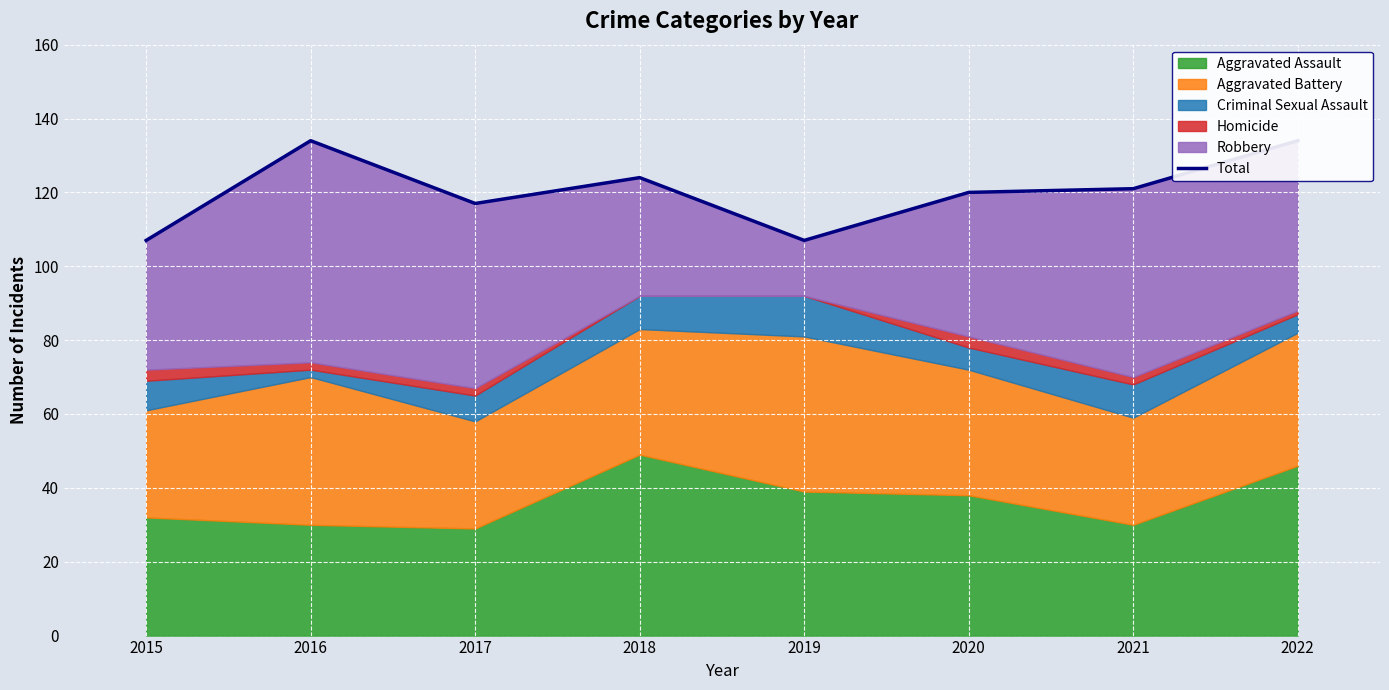

Is it true that the value at 2020 is 35?

False